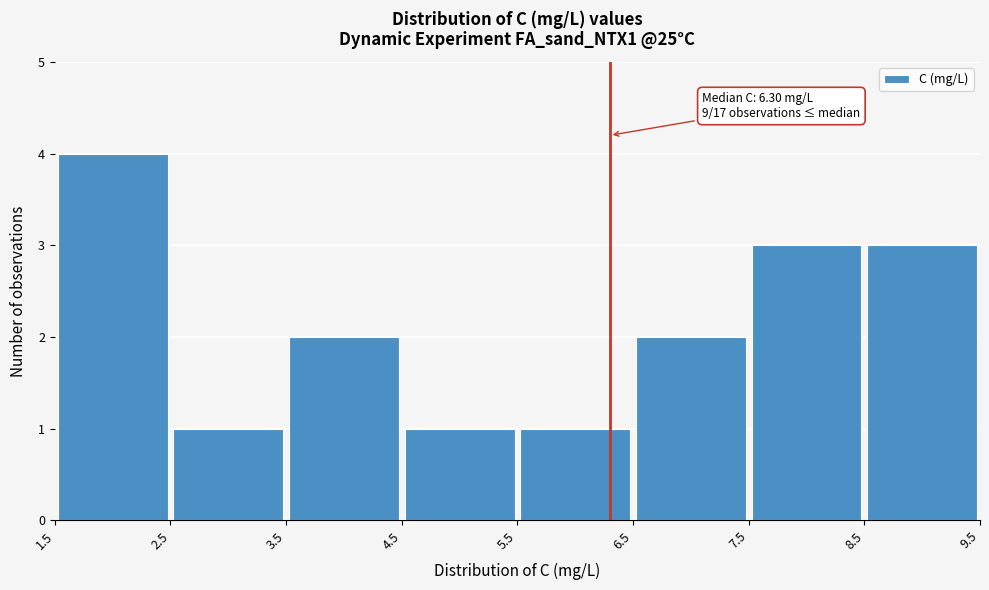

Which range on the x-axis has the tallest bar?

1.5 to 2.5